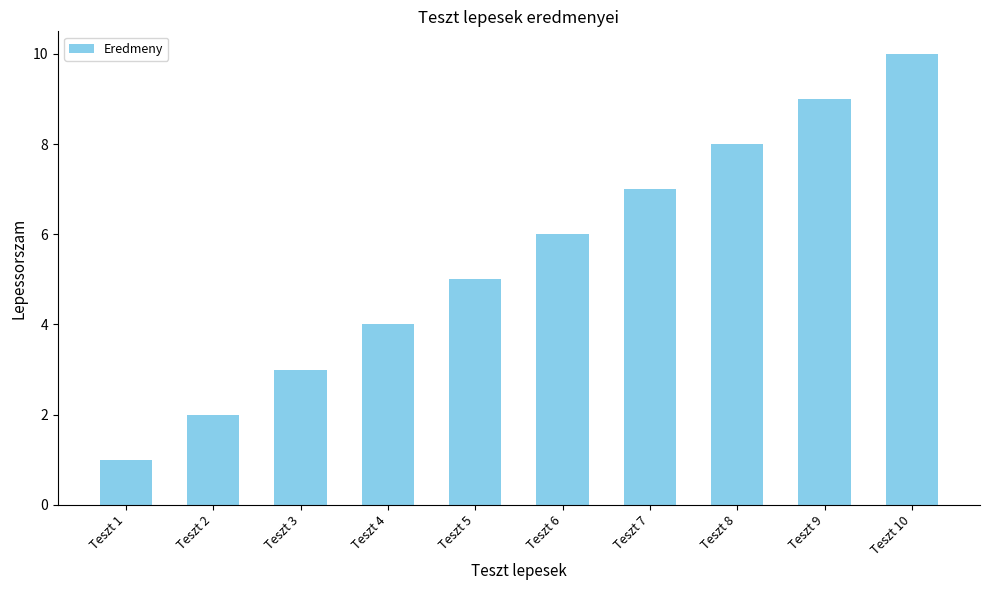

Rank the categories by value from highest to lowest.

Teszt 10, Teszt 9, Teszt 8, Teszt 7, Teszt 6, Teszt 5, Teszt 4, Teszt 3, Teszt 2, Teszt 1